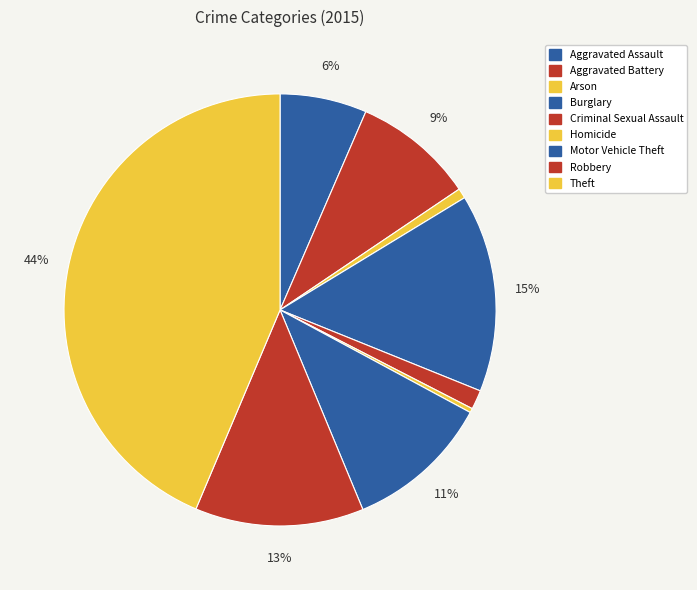

How many segments does this pie chart have?

9